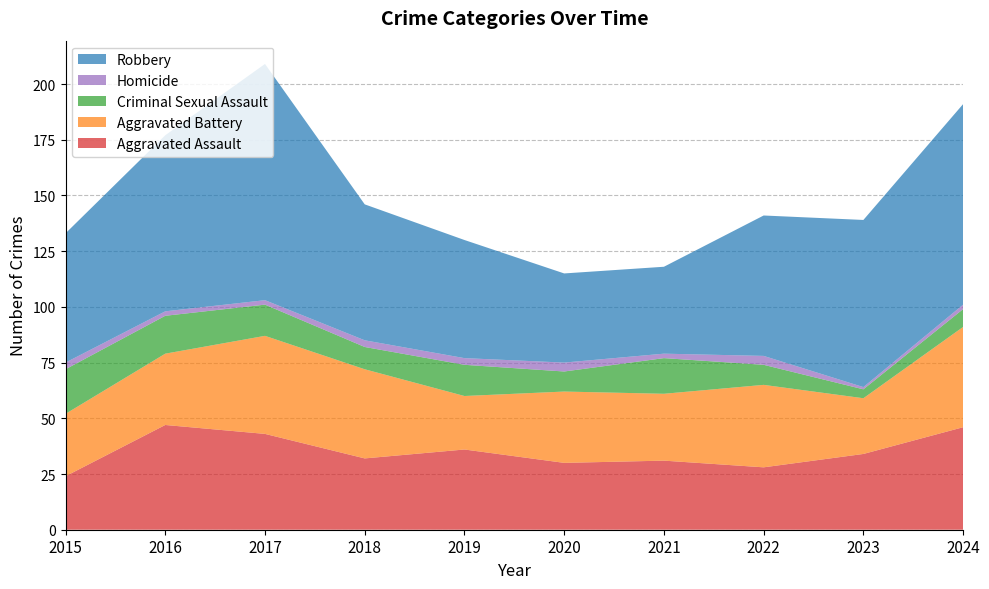

Reading left to right, what are all the values shown in this chart?

Aggravated Assault: 24	47	43	32	36	30	31	28	34	46
Aggravated Battery: 28	32	44	40	24	32	30	37	25	45
Criminal Sexual Assault: 20	17	14	10	14	9	16	9	4	8
Homicide: 3	2	2	3	3	4	2	4	1	2
Robbery: 58	79	106	61	53	40	39	63	75	90